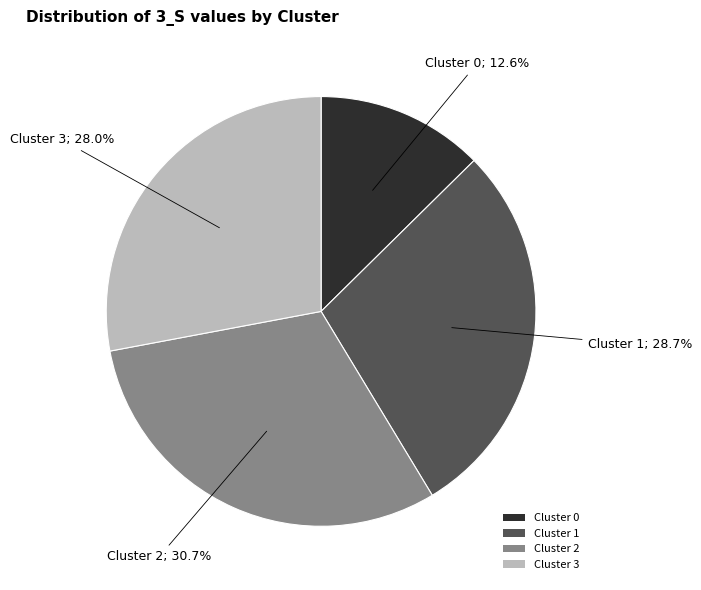

Combined, do Cluster 0 and Cluster 3 account for over 50%?

No